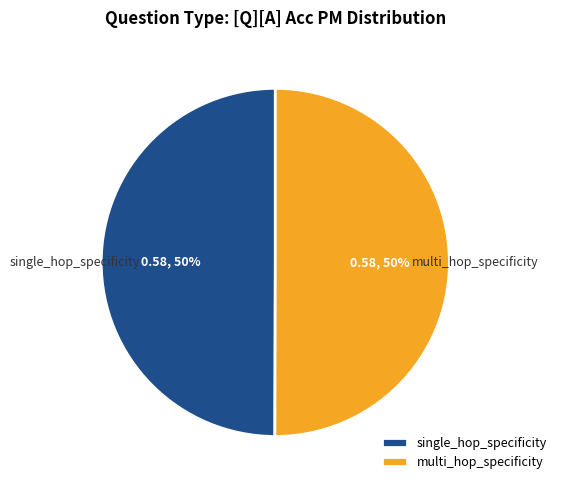

The multi_hop_specificity slice represents 4% of the pie. True or false?

False